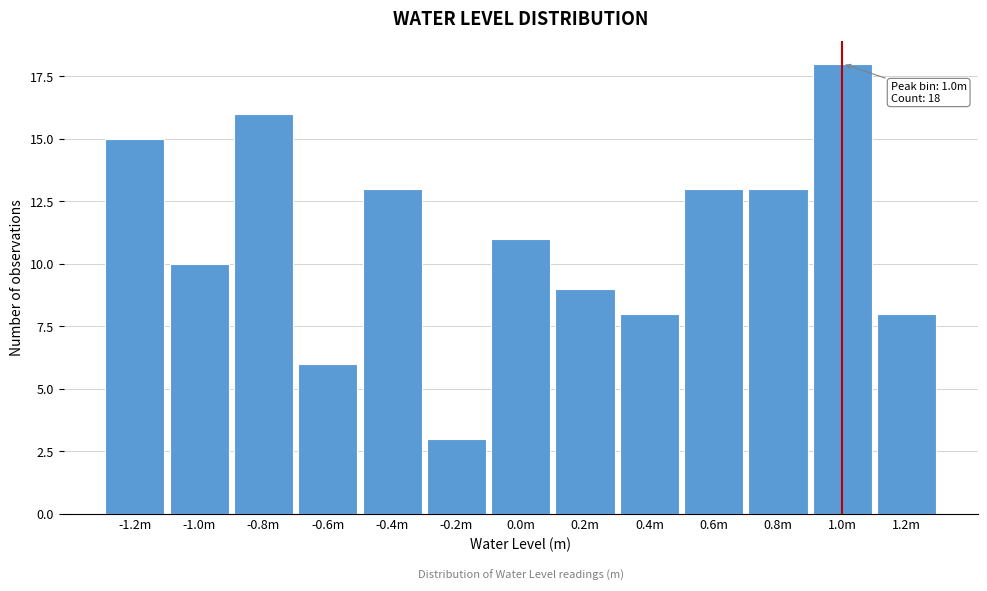

Reading left to right, what are all the values shown in this chart?

-1.2m=15	-1.0m=10	-0.8m=16	-0.6m=6	-0.4m=13	-0.2m=3	0.0m=11	0.2m=9	0.4m=8	0.6m=13	0.8m=13	1.0m=18	1.2m=8